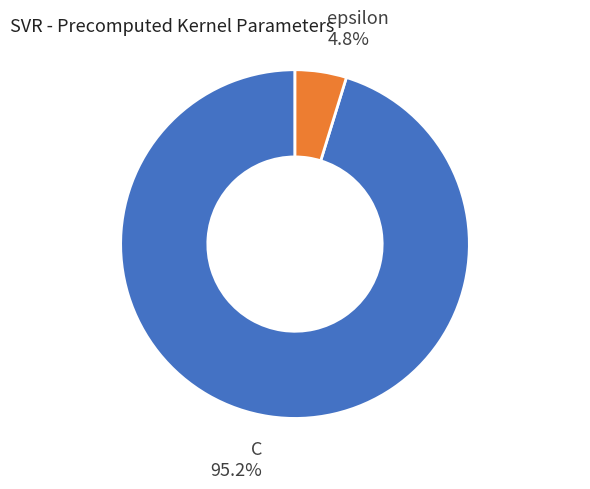

Which slice is the smallest?

epsilon